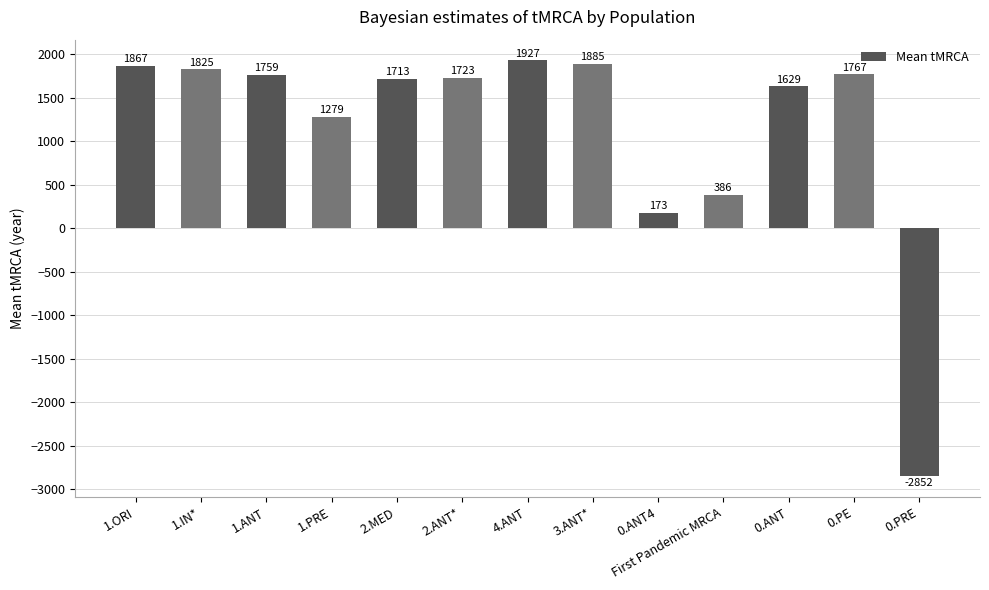

At which label is the value closest to -462?

0.ANT4